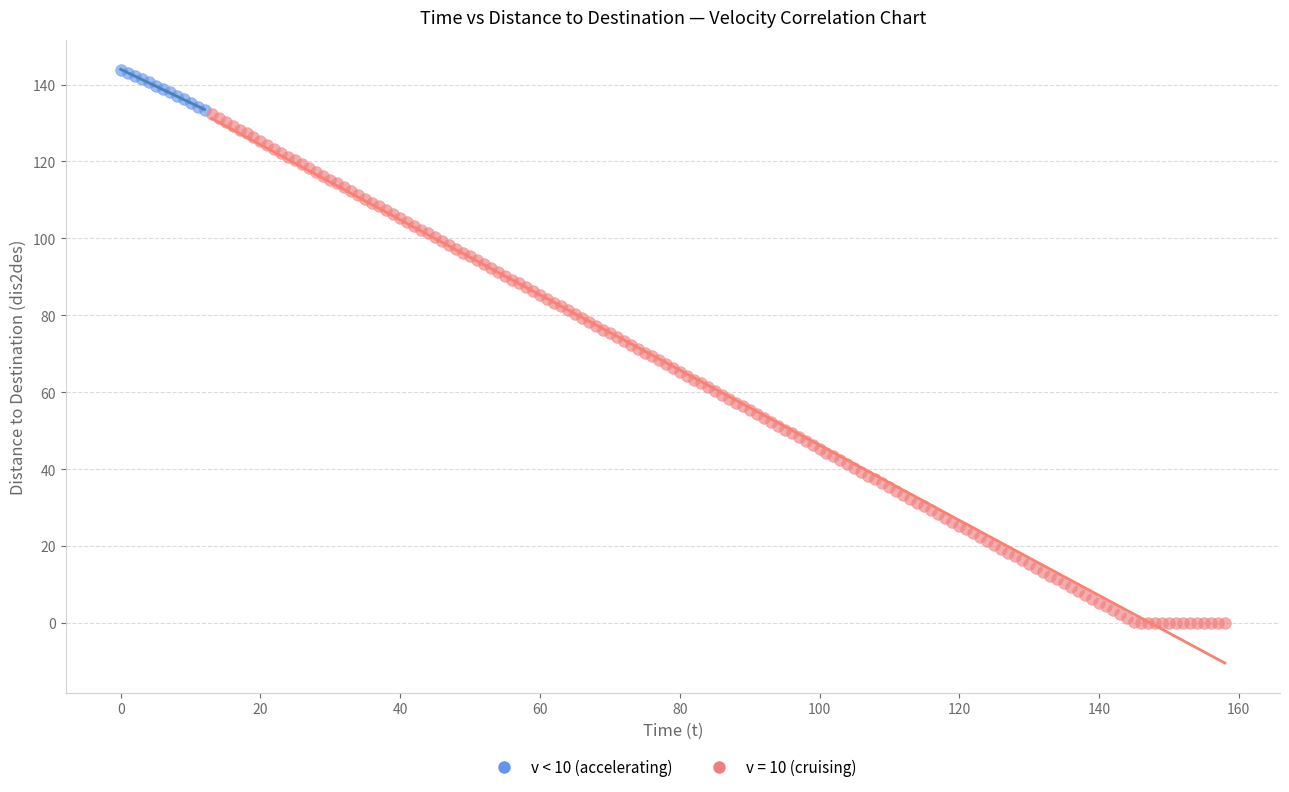

Which series reaches the maximum Y coordinate?

v < 10 (accelerating)